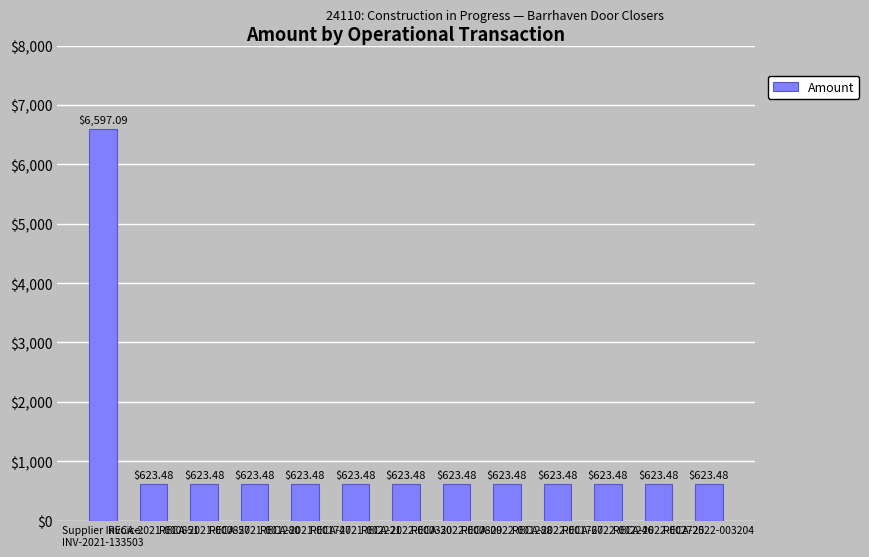

What is the difference between the maximum and minimum values?

5973.6